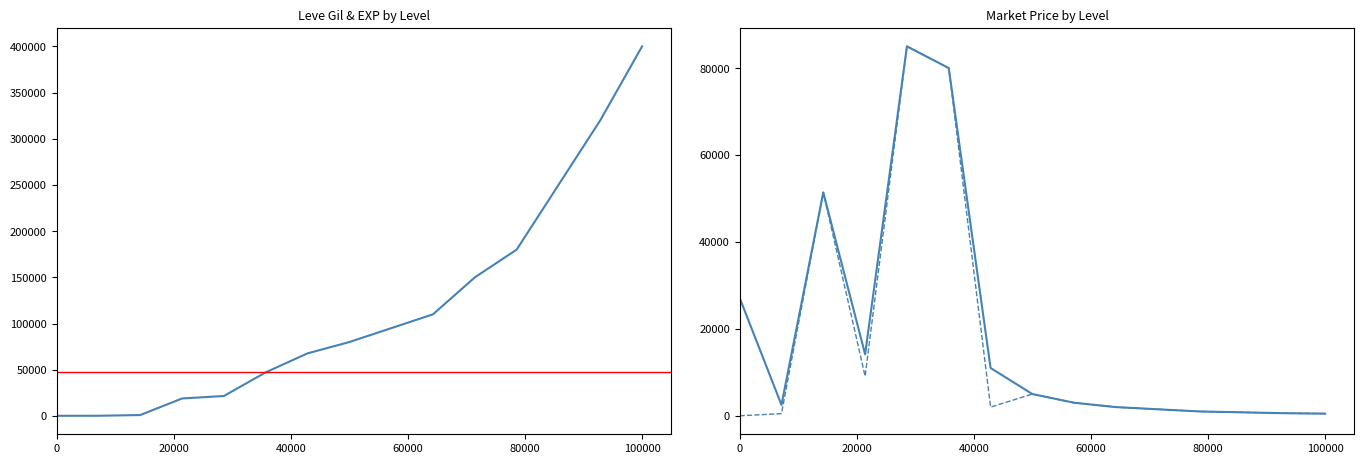

Which series changed the most between 40000 and 14?

Leve Gil